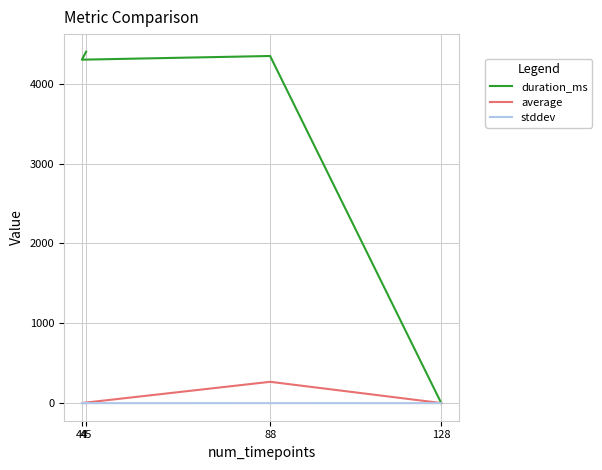

True or false: stddev has more than 2 points higher than both neighbors.

False